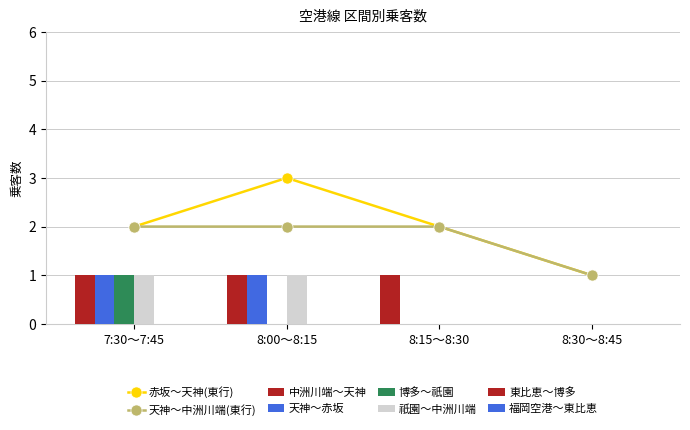

Is the value of 天神～赤坂 at 8:15～8:30 greater than the value of 祇園～中洲川端 at 8:00～8:15?

No